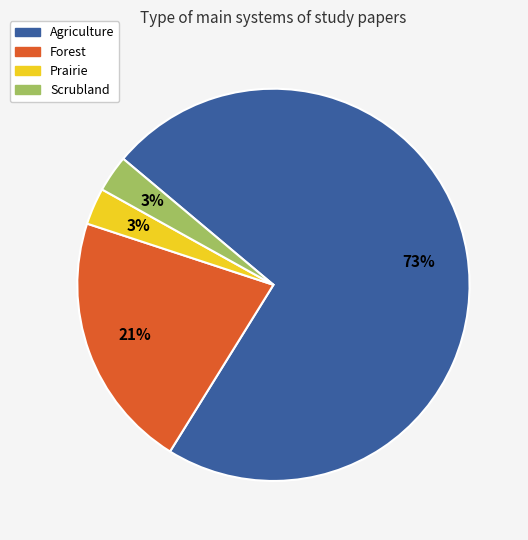

Is the sum of Forest and Scrubland greater than half?

No